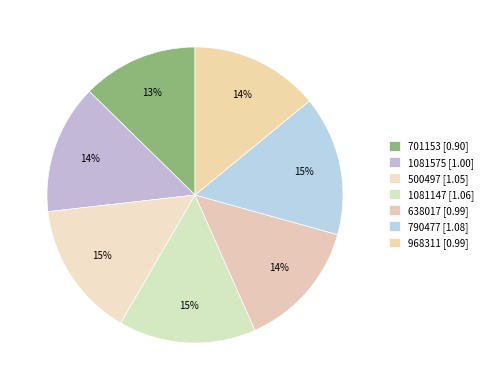

Rank the categories by value from lowest to highest.

701153, 638017, 968311, 1081575, 500497, 1081147, 790477